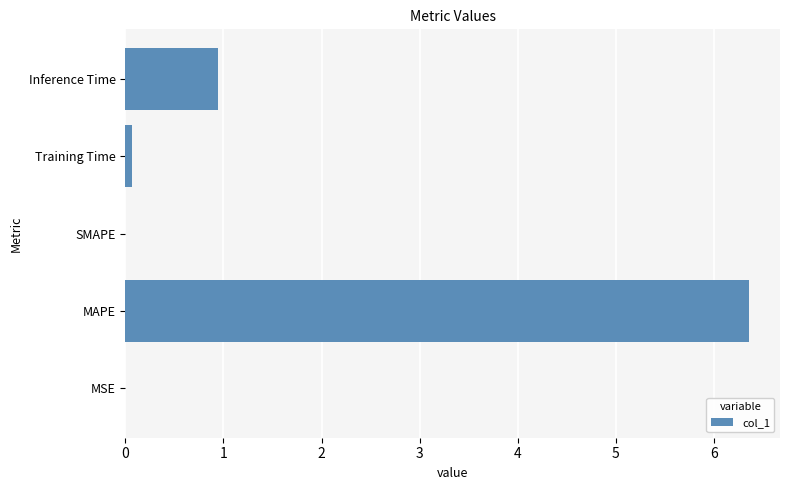

How many series are shown in this chart?

1